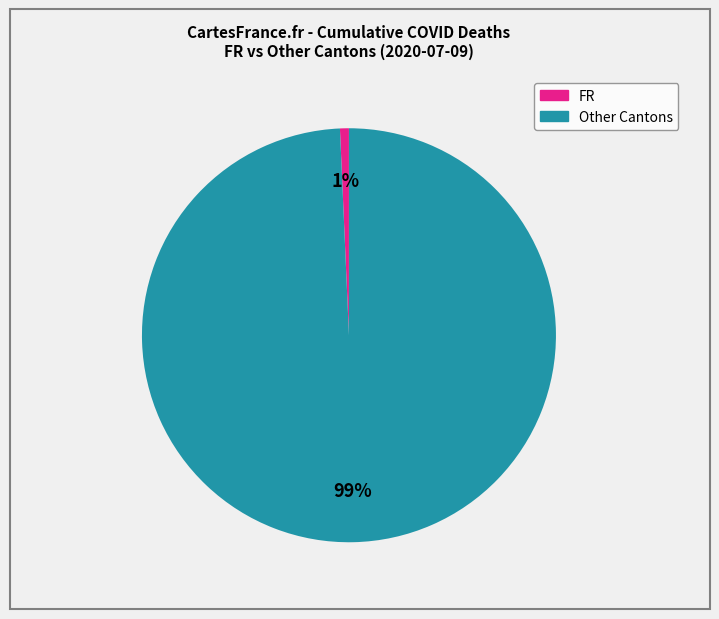

To the nearest percent, what is the average slice percentage?

50%